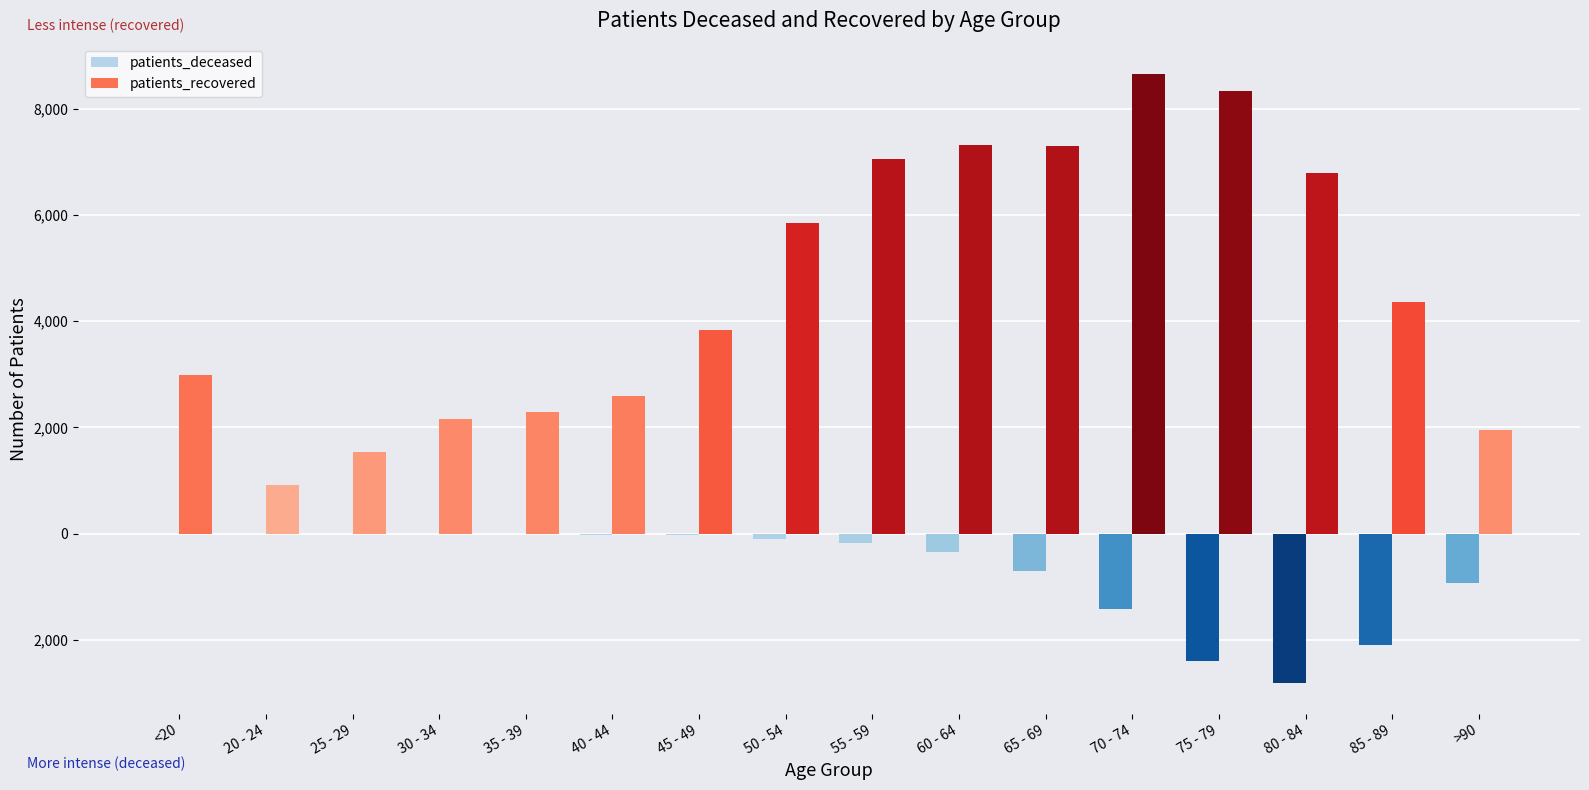

Are the bars horizontal?

No